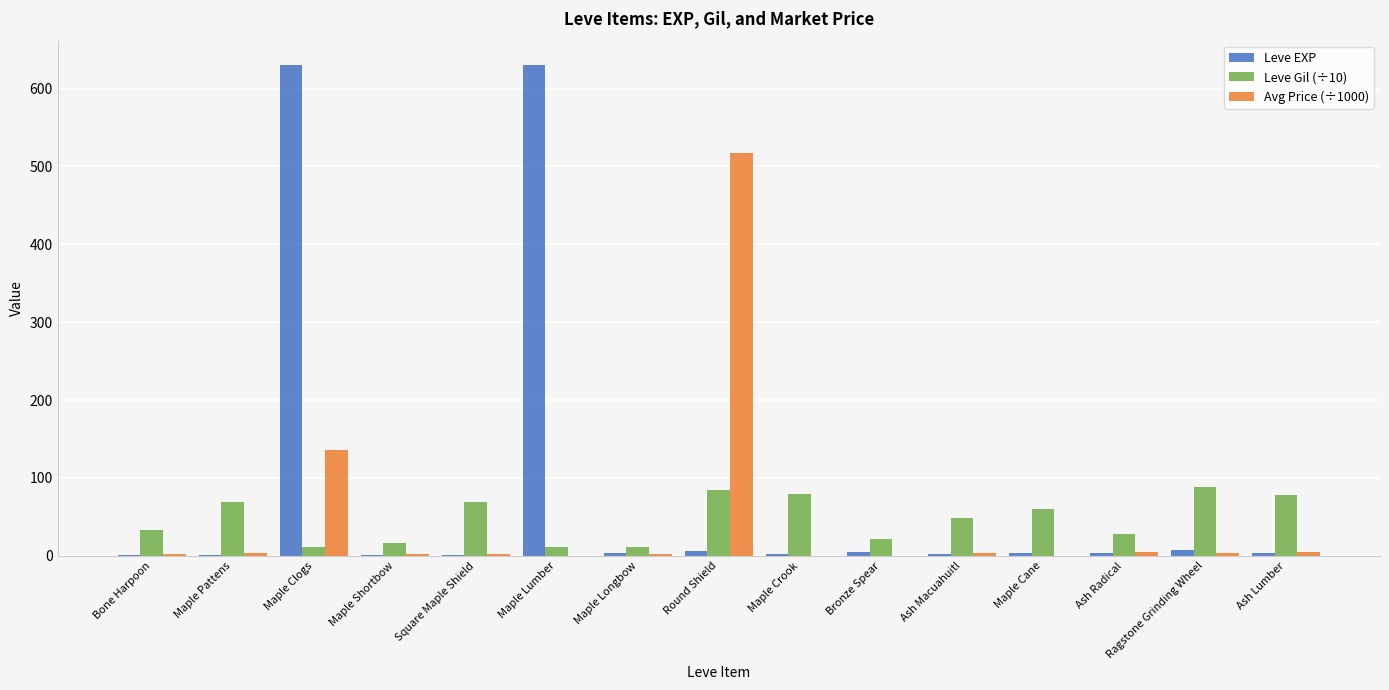

Are the bars grouped side by side (vs. stacked)?

Yes